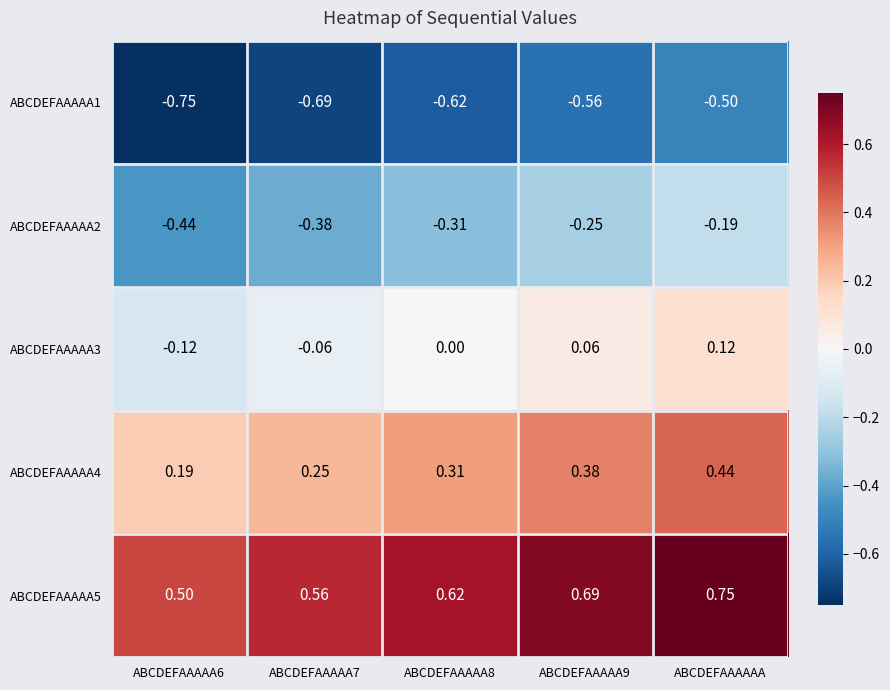

Which category has the highest value across all series?

ABCDEFAAAAAA